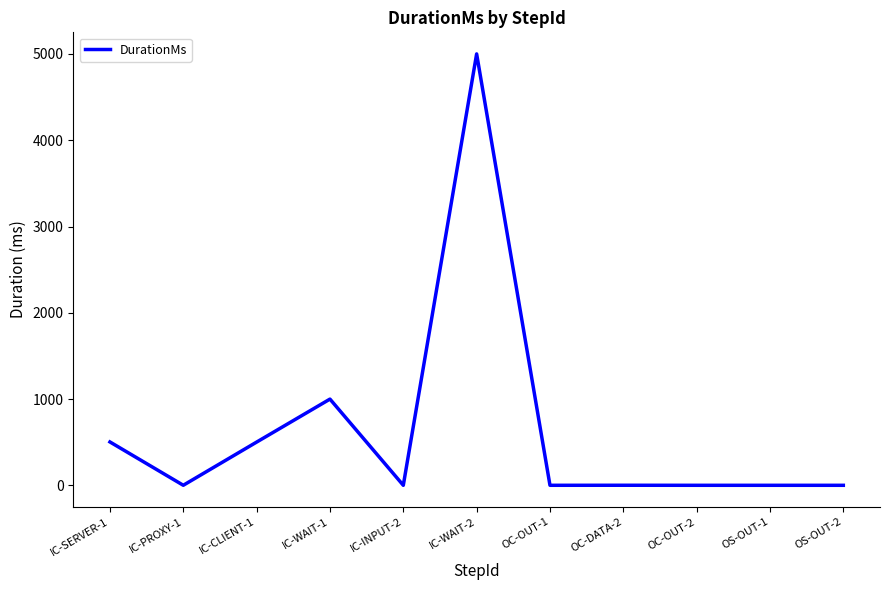

What is the change in value from IC-SERVER-1 to IC-PROXY-1?

-502.1